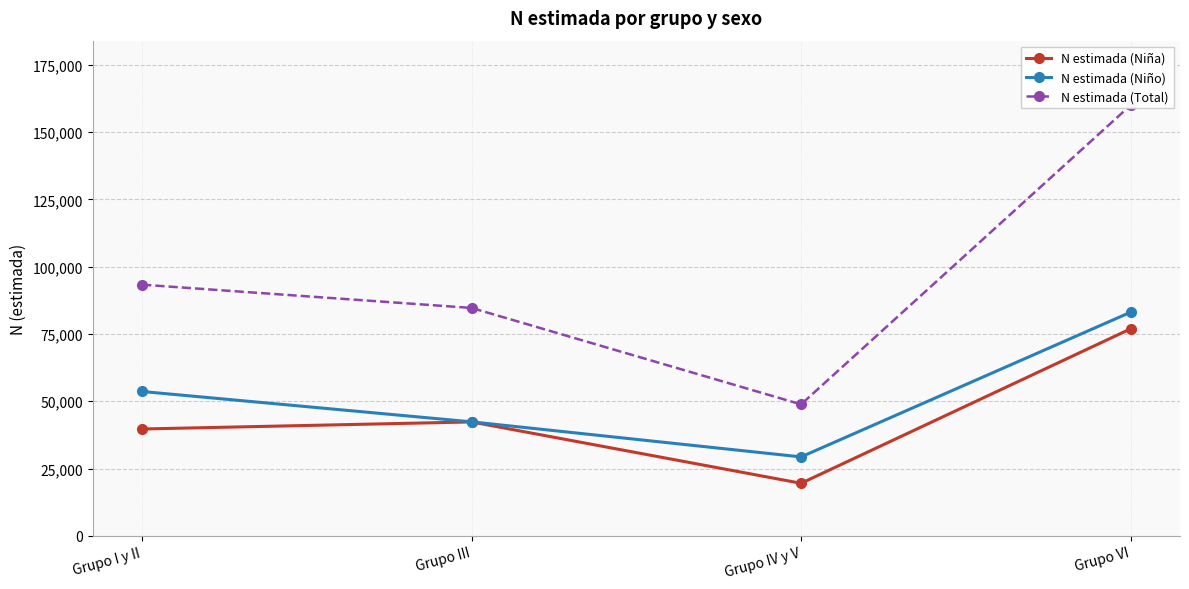

True or false: N estimada (Niño) and N estimada (Niña) intersect in this chart.

False